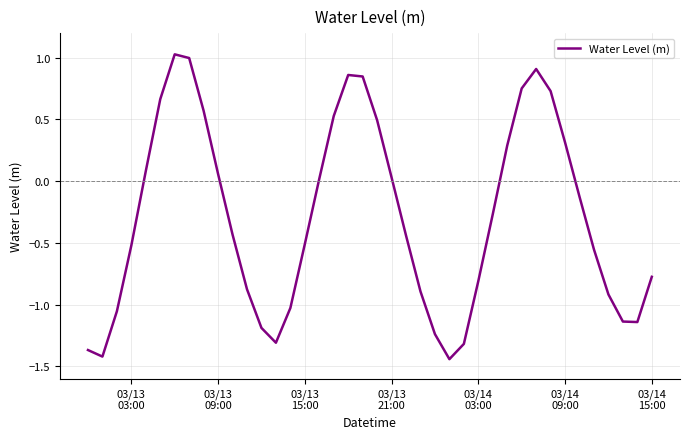

What is the maximum value shown in the chart?

1.0